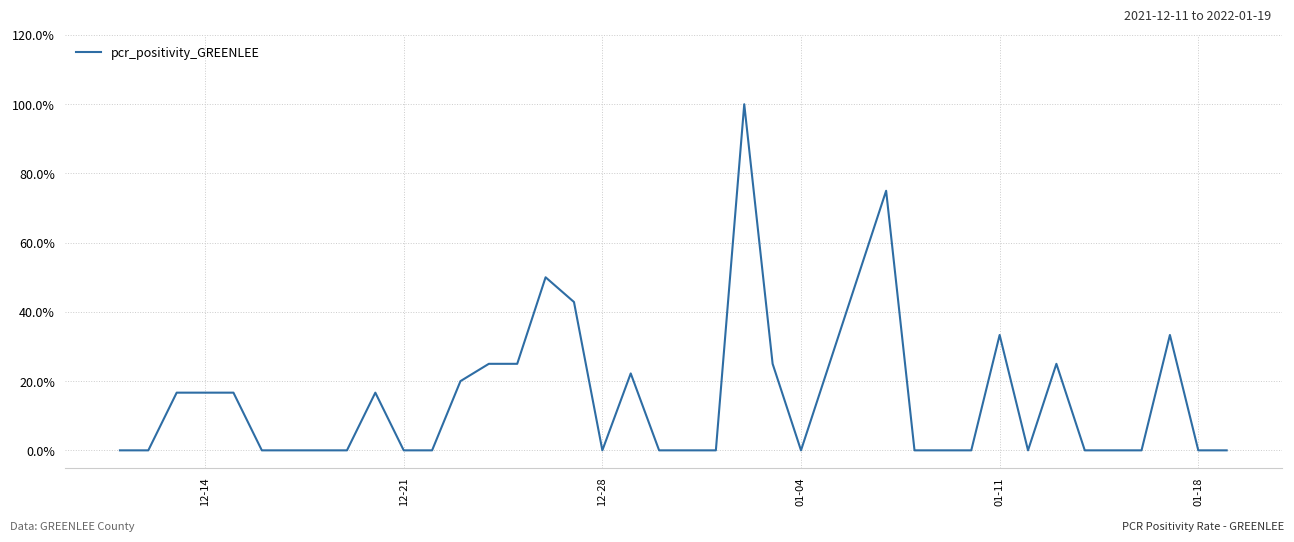

Where is the first local minimum?

12-28